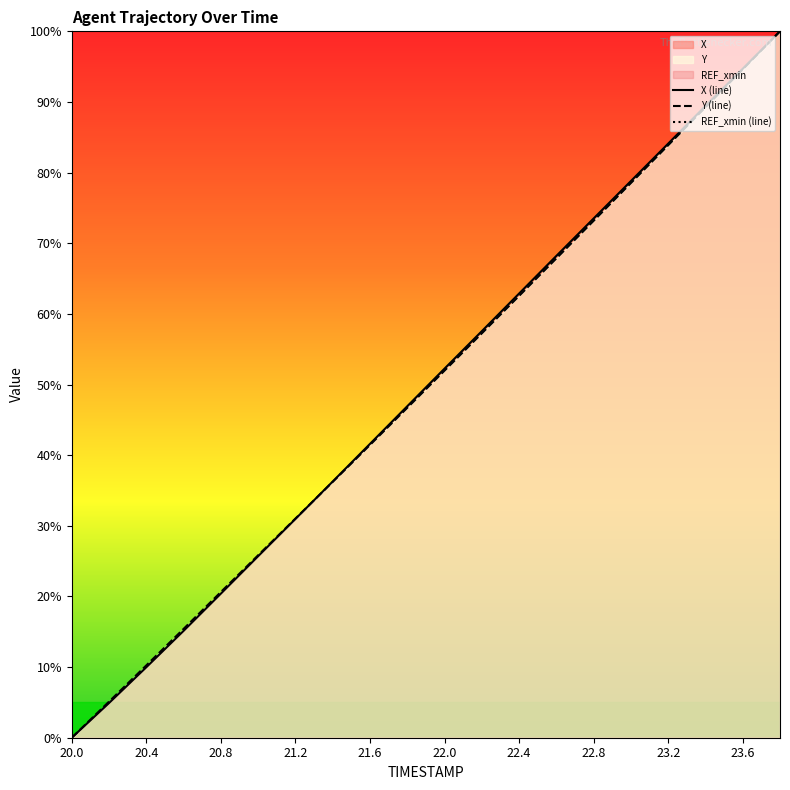

Rank the series at 15 from lowest to highest value.

REF_xmin (line), Y (line), X (line)